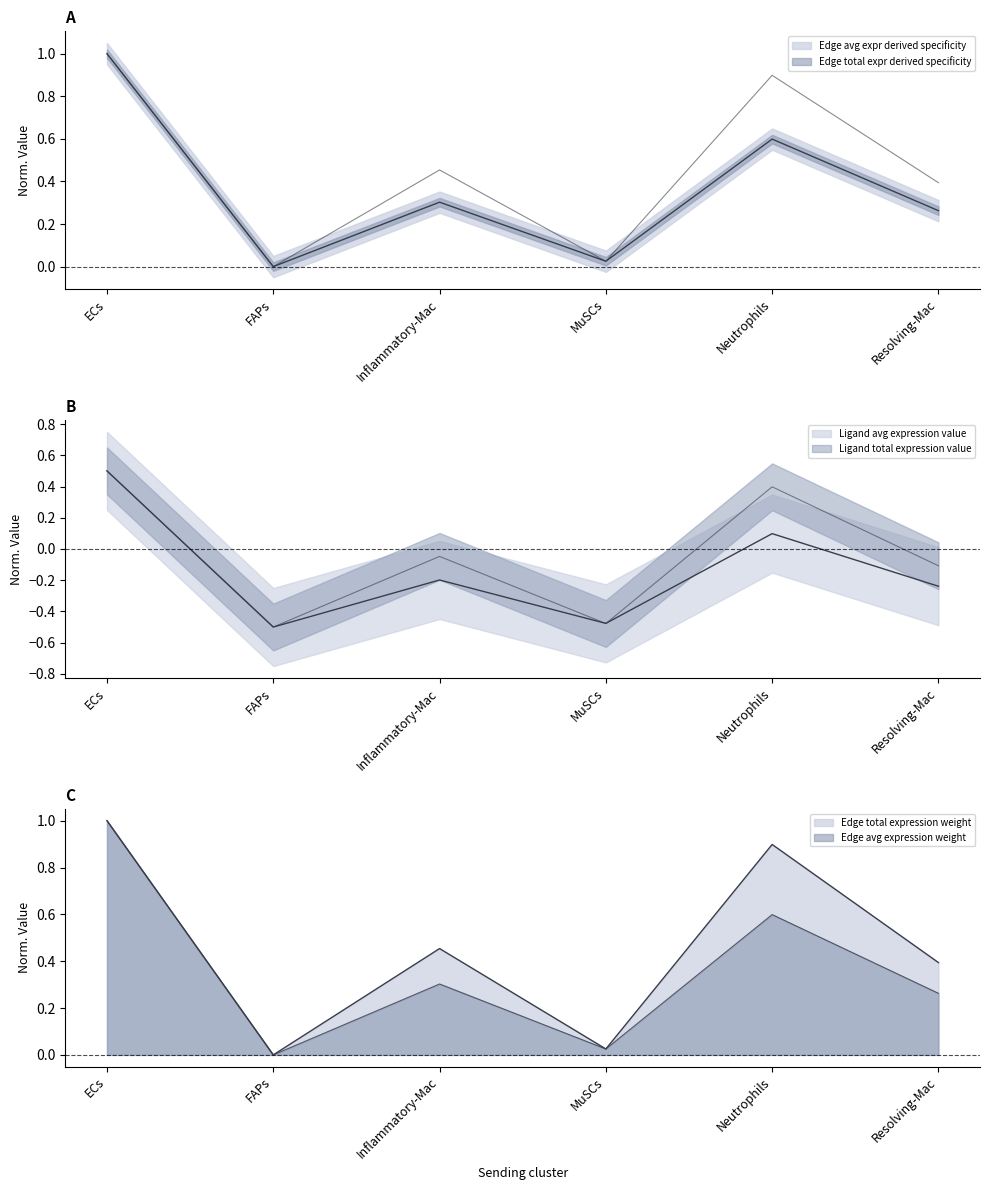

Where is Edge average expression weight nearest to the value 0?

FAPs